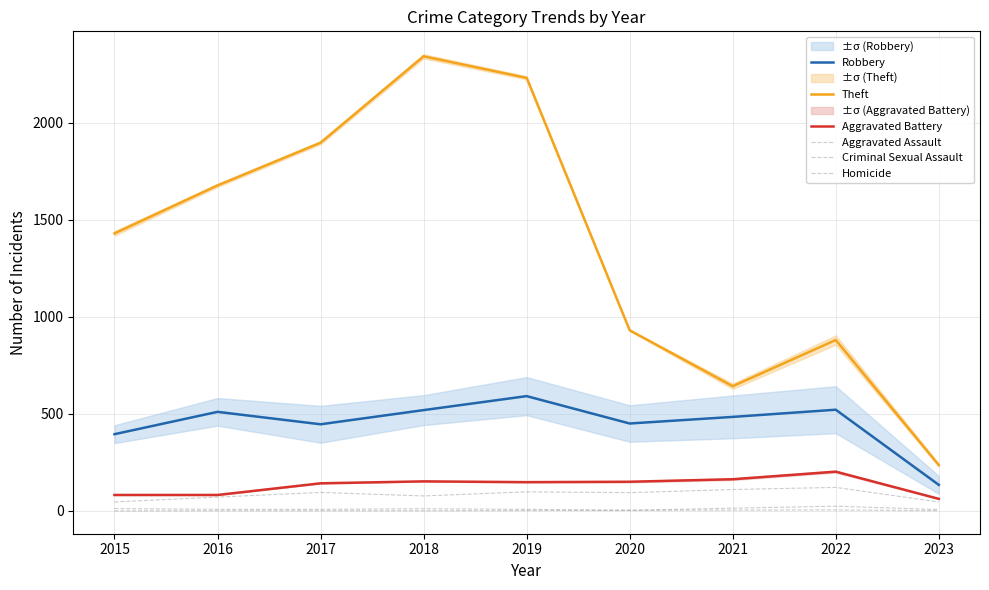

Which category has the highest value across all series?

2018